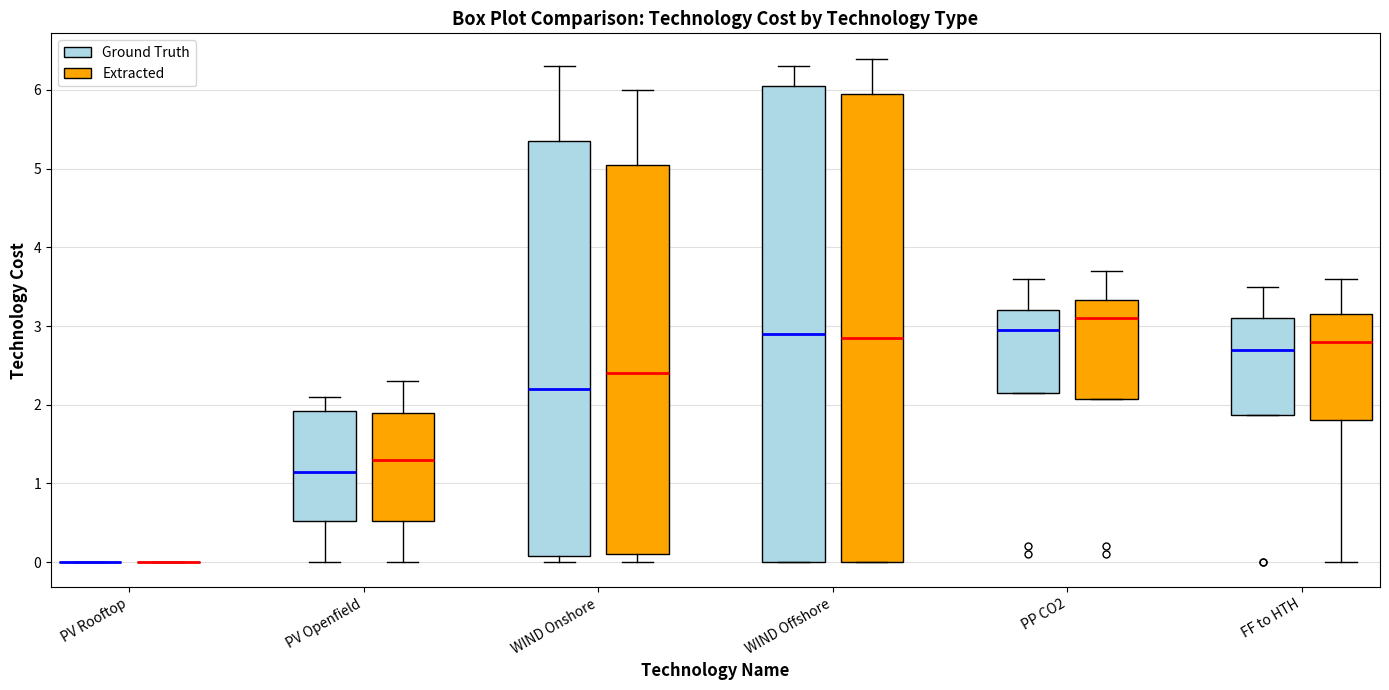

Reading left to right, transcribe this box plot: for each box, give where its median line is, the range the box spans, and where its two whiskers end, as read against the y-axis. The values are not printed on the chart, so give them approximately, as read against the axis.

PV Rooftop (Ground Truth): box collapsed to a line at 0.0, whiskers 0.0 to 0.0
PV Rooftop (Extracted): box collapsed to a line at 0.0, whiskers 0.0 to 0.0
PV Openfield (Ground Truth): median 1.2, box 0.5 to 1.9, whiskers 0.0 to 2.1
PV Openfield (Extracted): median 1.3, box 0.5 to 1.9, whiskers 0.0 to 2.3
WIND Onshore (Ground Truth): median 2.2, box 0.1 to 5.4, whiskers 0.0 to 6.3
WIND Onshore (Extracted): median 2.4, box 0.1 to 5.1, whiskers 0.0 to 6.0
WIND Offshore (Ground Truth): median 2.9, box 0.0 to 6.1, whiskers 0.0 to 6.3
WIND Offshore (Extracted): median 2.9, box 0.0 to 6.0, whiskers 0.0 to 6.4
PP CO2 (Ground Truth): median 3.0, box 2.2 to 3.2, whiskers 2.2 to 3.6
PP CO2 (Extracted): median 3.1, box 2.1 to 3.3, whiskers 2.1 to 3.7
FF to HTH (Ground Truth): median 2.7, box 1.9 to 3.1, whiskers 1.9 to 3.5
FF to HTH (Extracted): median 2.8, box 1.8 to 3.2, whiskers 0.0 to 3.6